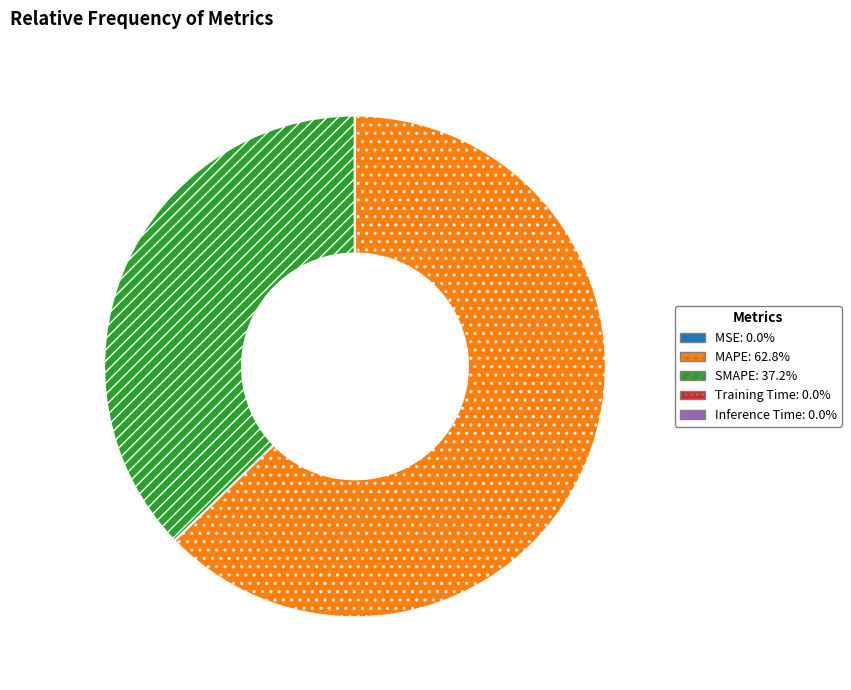

Which slice is the largest?

MAPE